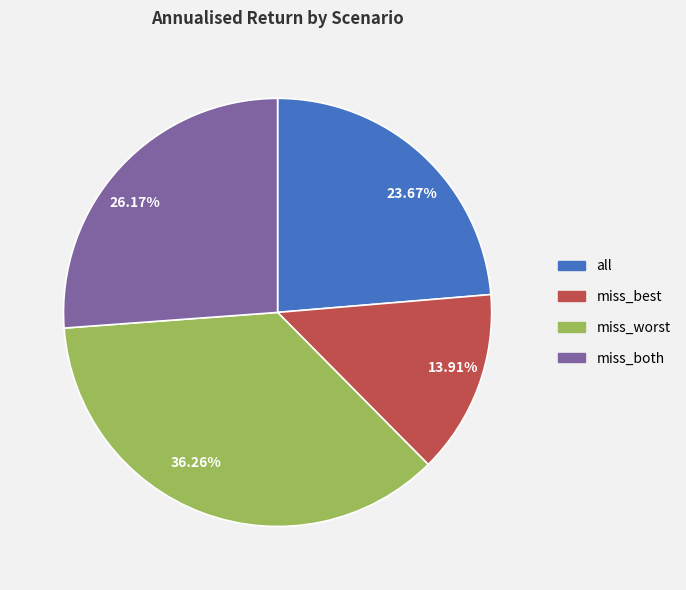

How many segments does this pie chart have?

4